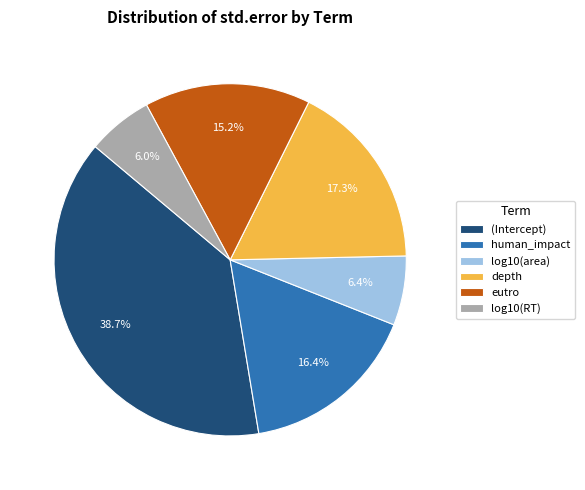

Count the number of slices in the pie.

6